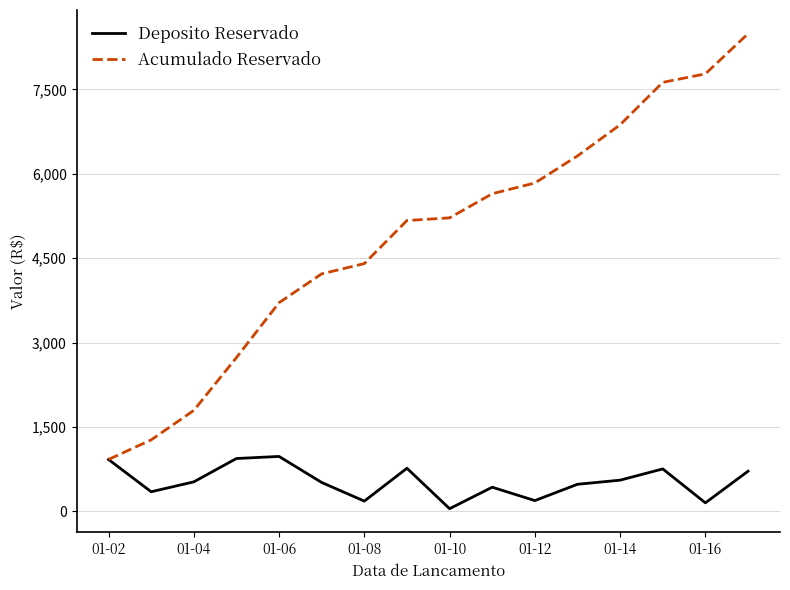

Which series has the largest total across all categories?

Acumulado Reservado